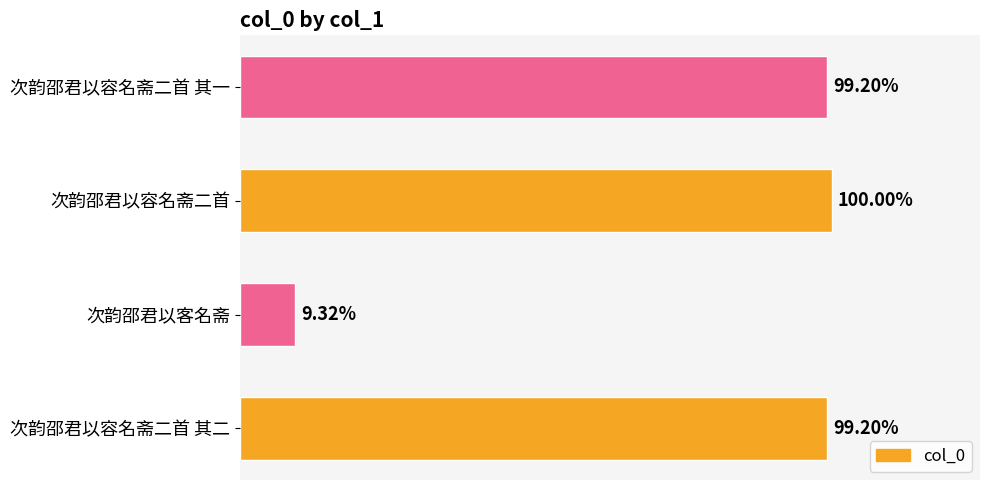

How many bars are there in total?

4